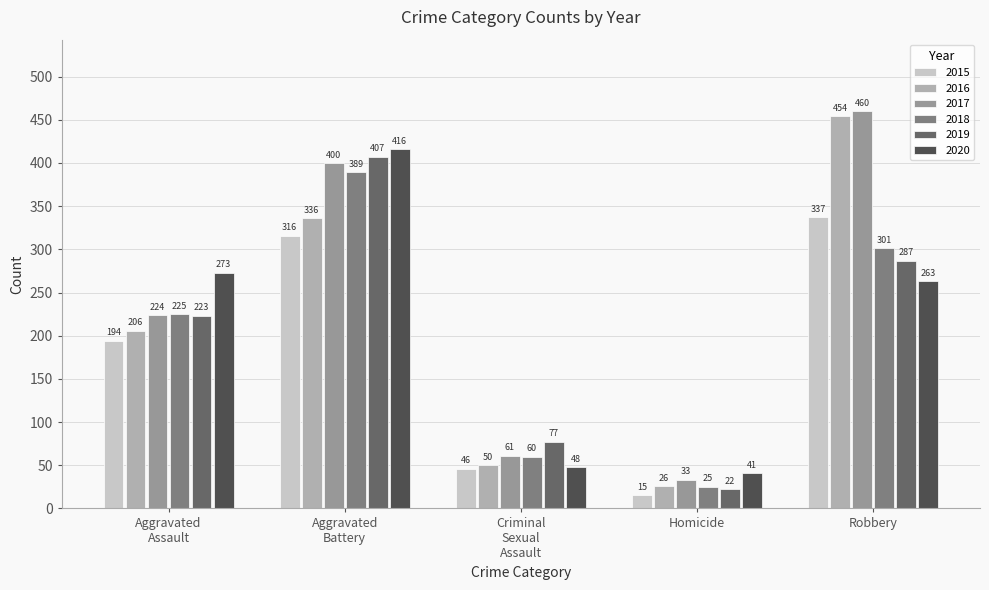

What is the difference between the maximum and minimum values in the 2017 series?

427